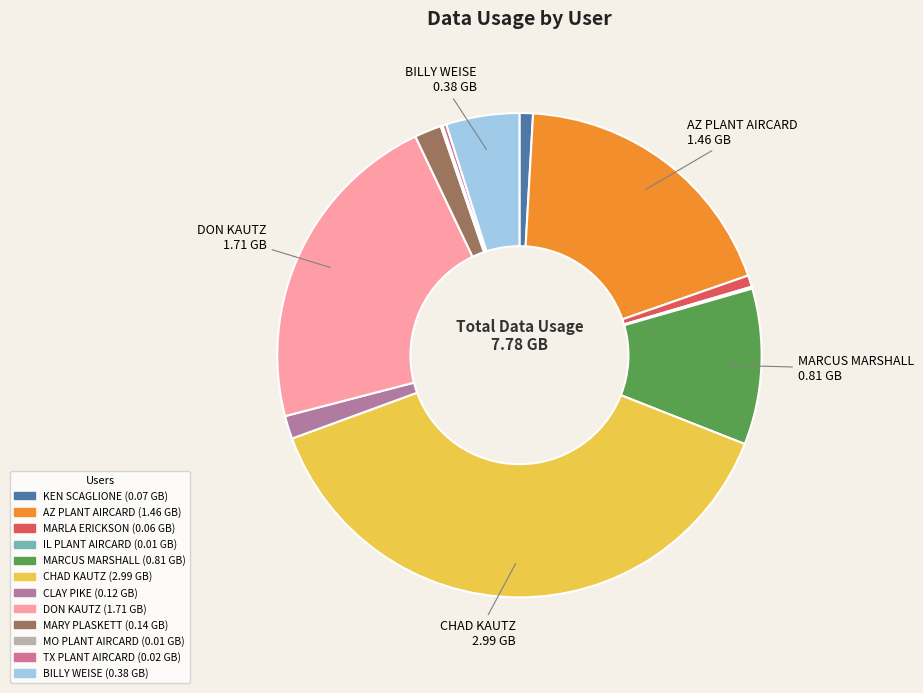

Which category has the biggest portion of the pie?

CHAD KAUTZ